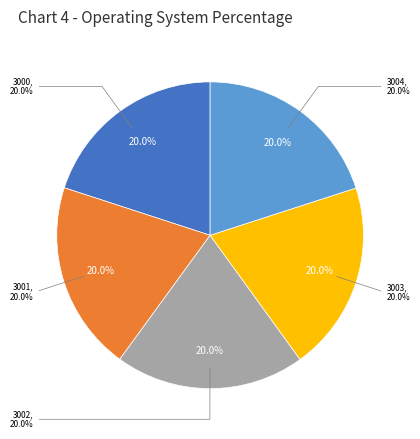

Is it true that 3003 is 20% of the pie?

True